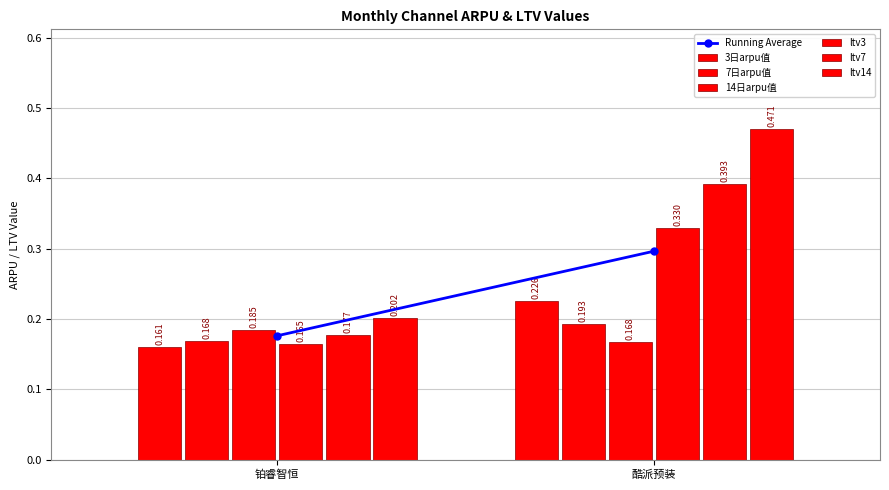

What is the sum of the ltv7 values at 铂睿智恒 and 酷派预装?

0.6